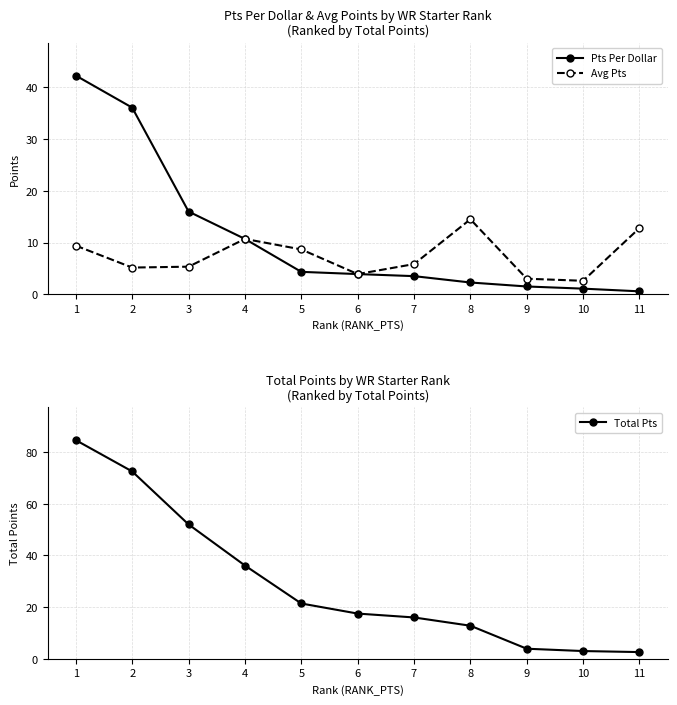

What is the spread (max minus min) of values at 11?

12.2